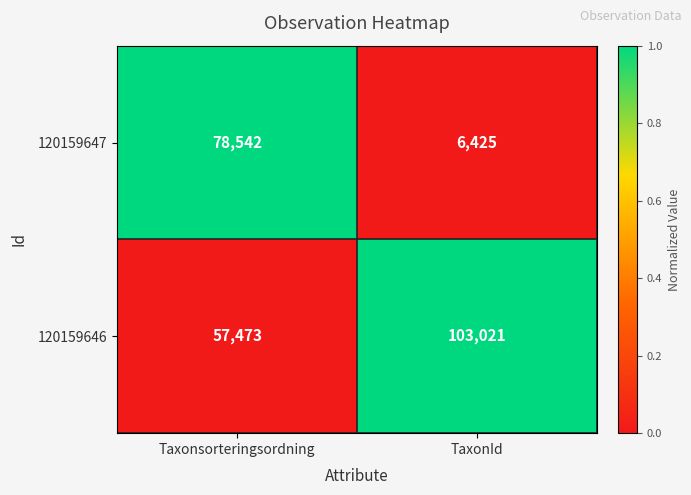

Is the value of 120159646 at TaxonId greater than the value of 120159647 at Taxonsorteringsordning?

Yes